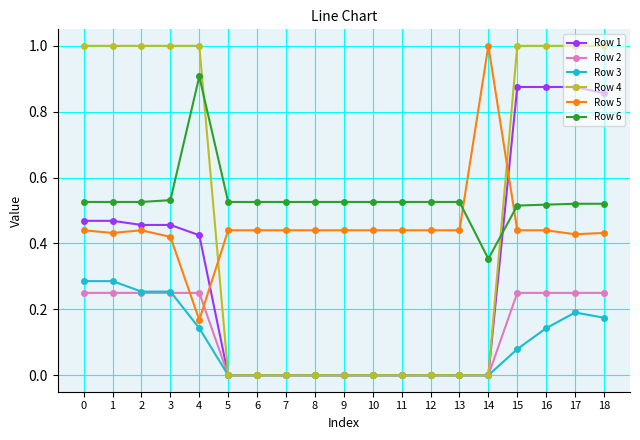

How many data points does each series have?

19